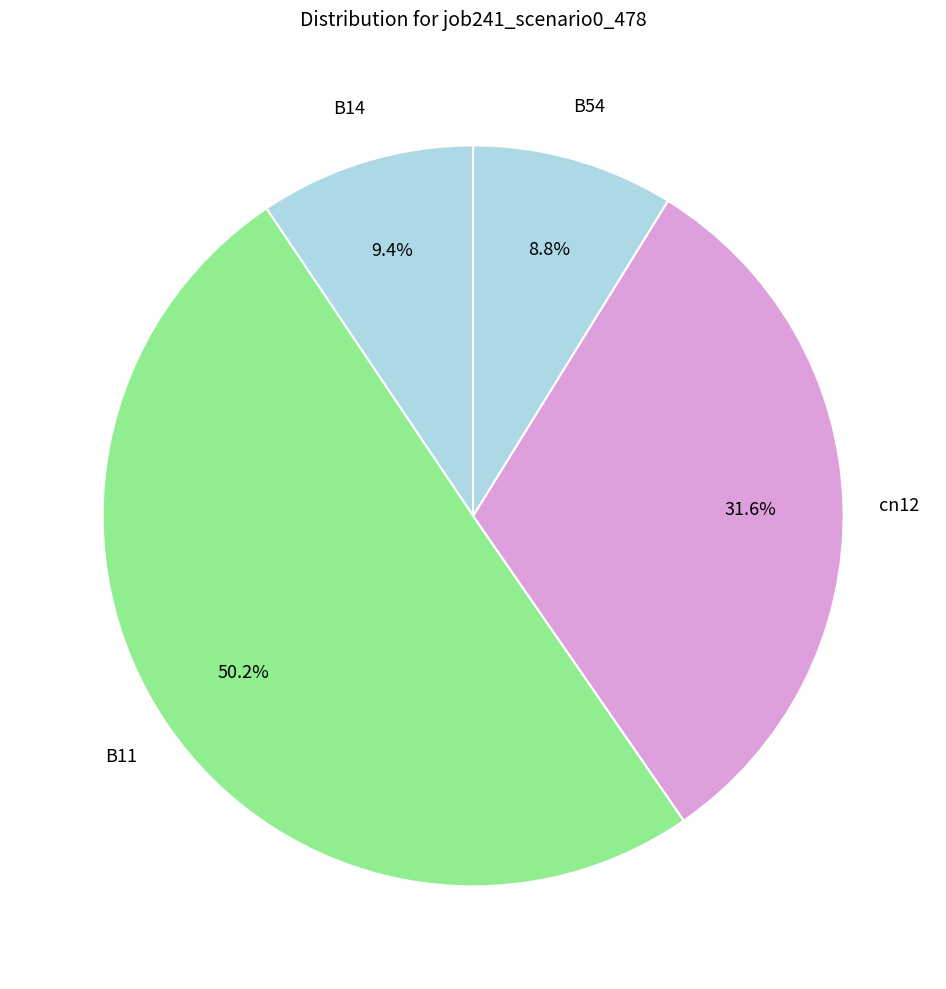

Count the number of slices in the pie.

4